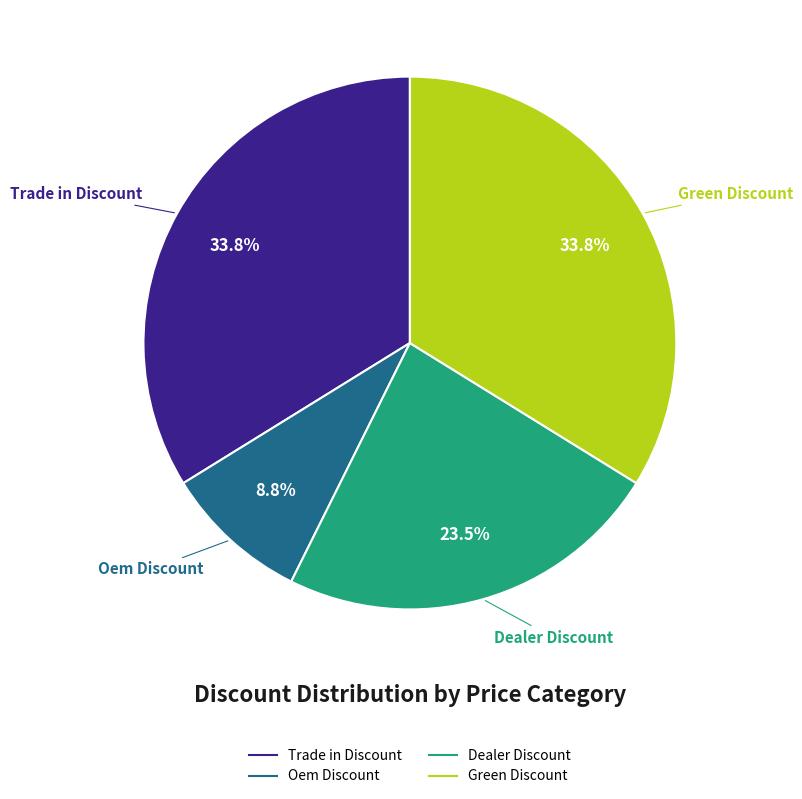

To the nearest percent, what percentage of the pie is Oem Discount?

9%